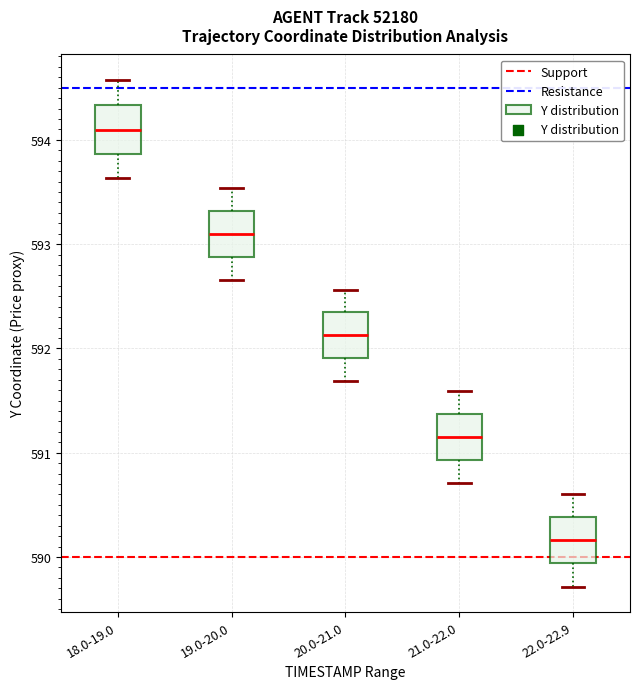

Which box has the lowest median line?

22.0-22.9